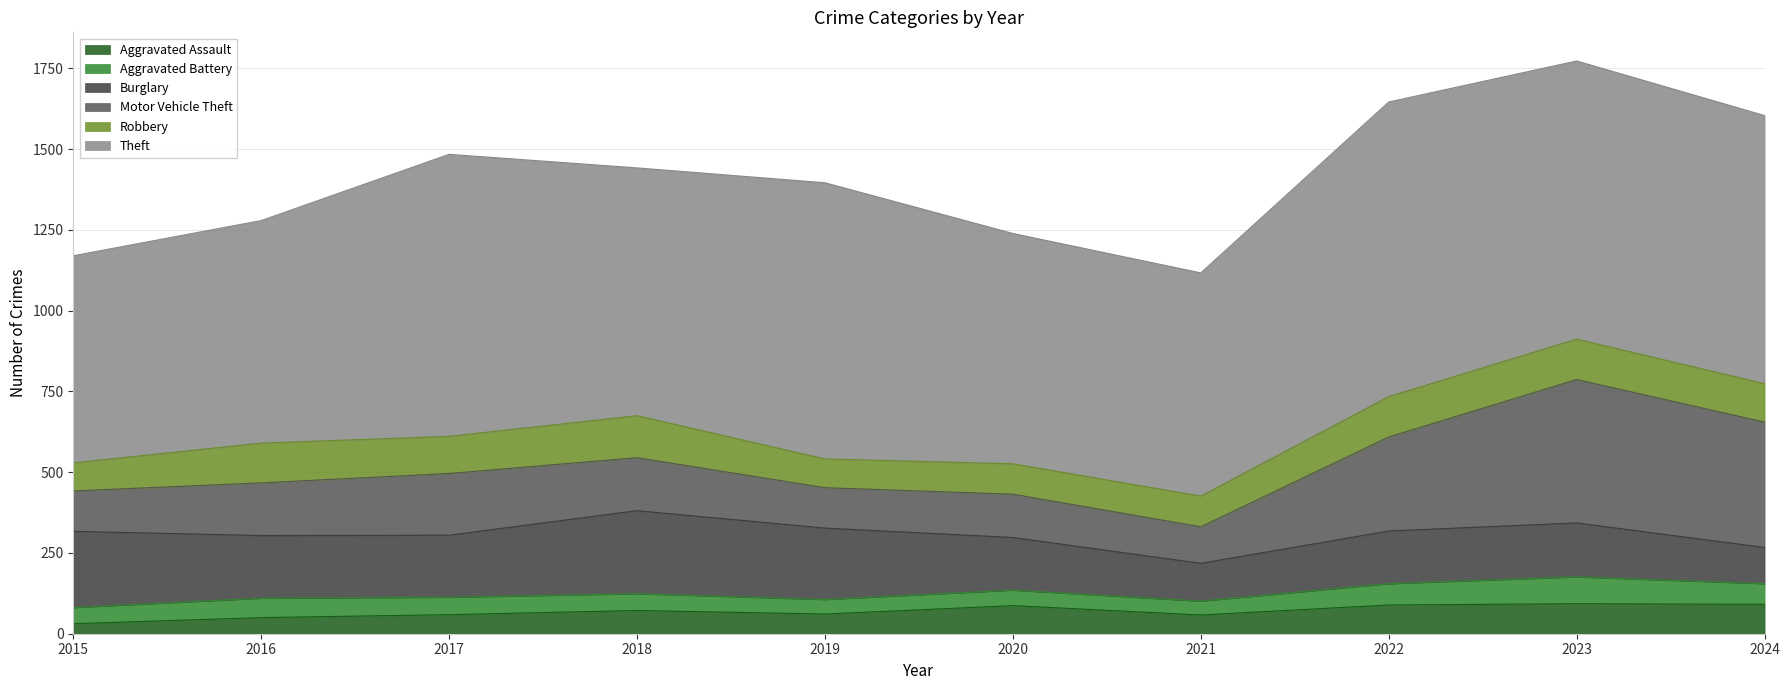

Which category has the highest value in the Theft series?

2022